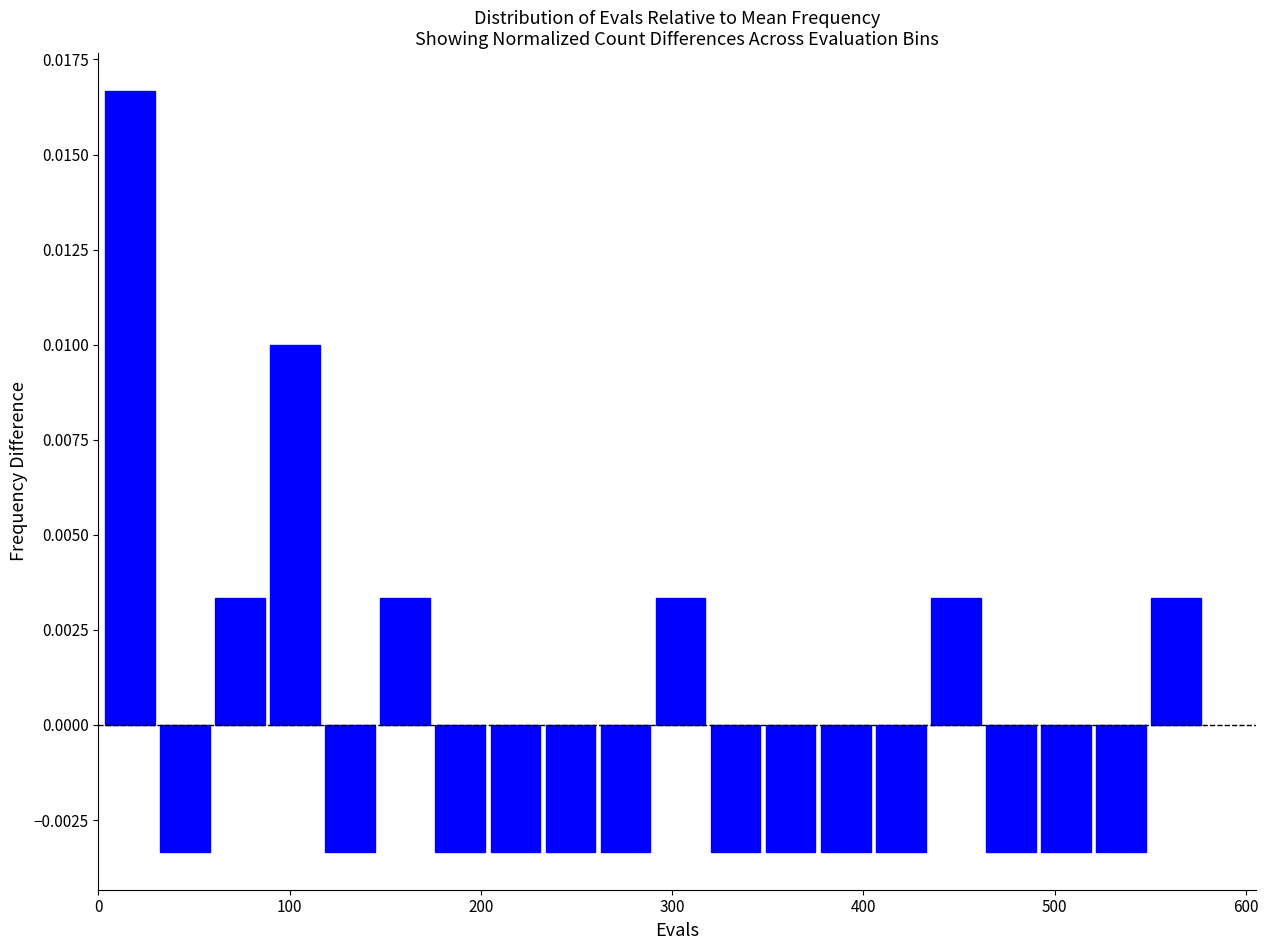

Around what value on the x-axis is the tallest bar? Give the approximate position of its centre, as read against the axis.

20